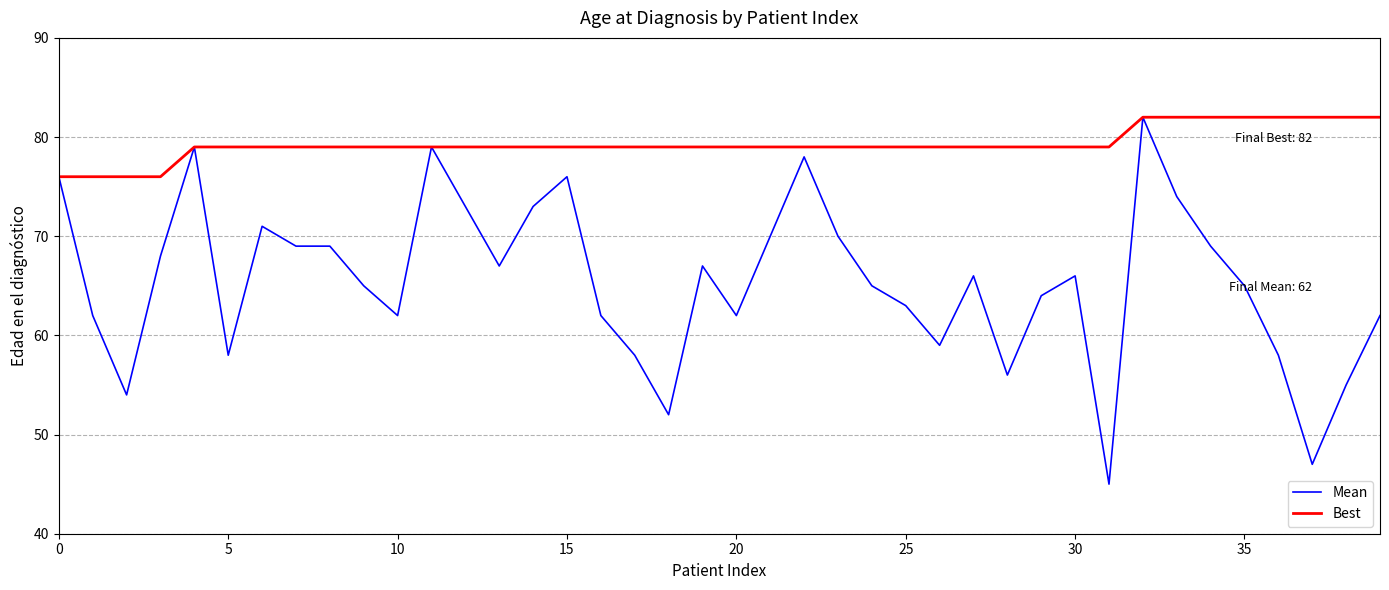

Which series has the widest spread of values?

Mean